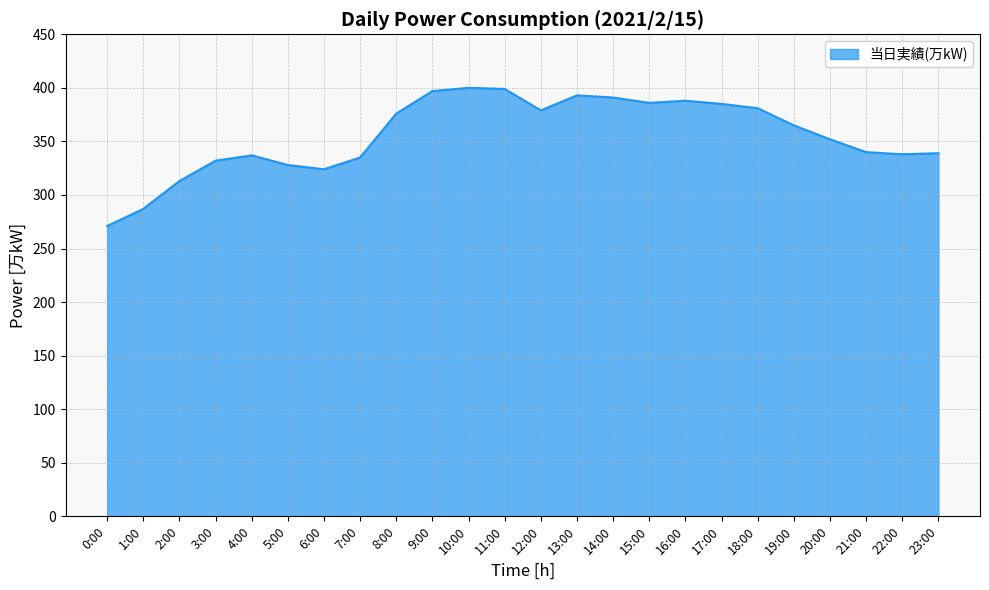

Where does the data first go above 365?

8:00